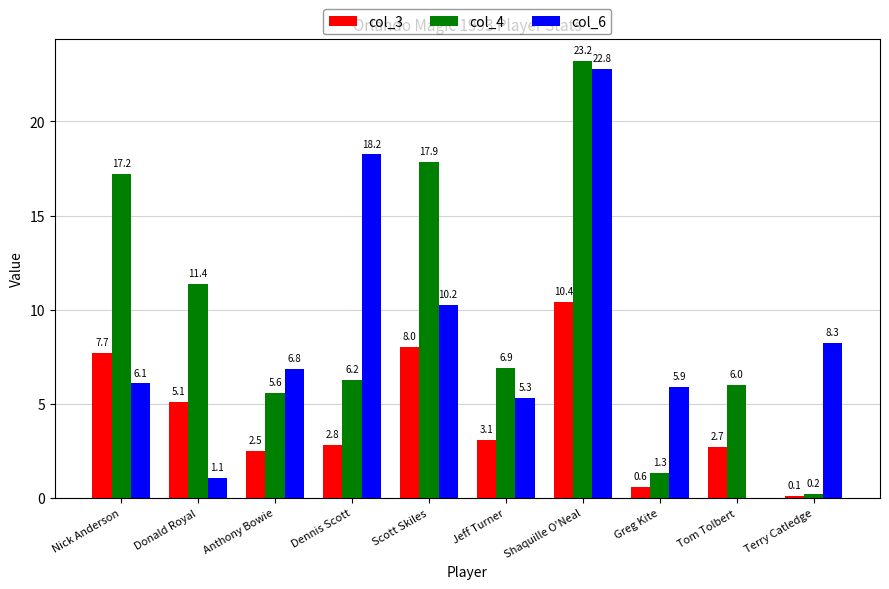

The value of col_3 at Shaquille O'Neal is 10.4. True or false?

True